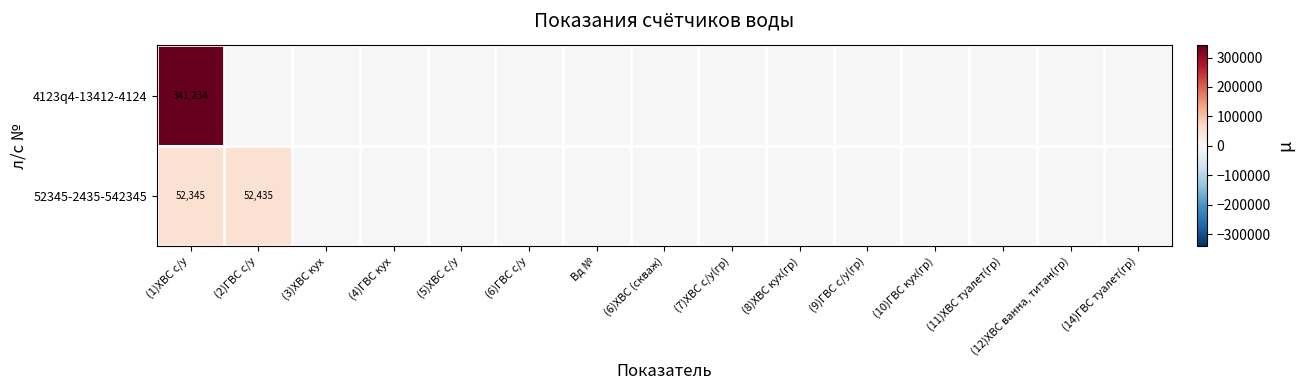

Is it true that 52345-2435-542345 equals 13036 at (1)ХВС с/у?

False